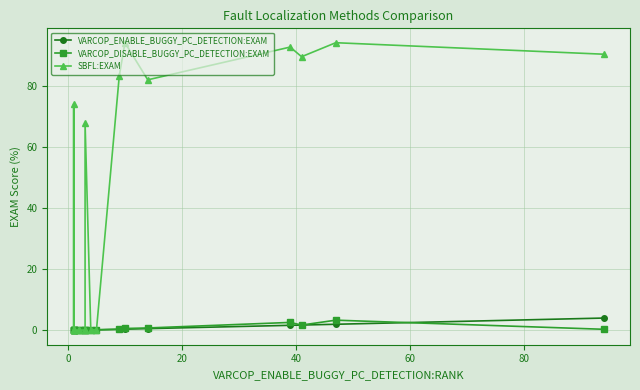

Does the chart display data point markers on the line(s)?

Yes